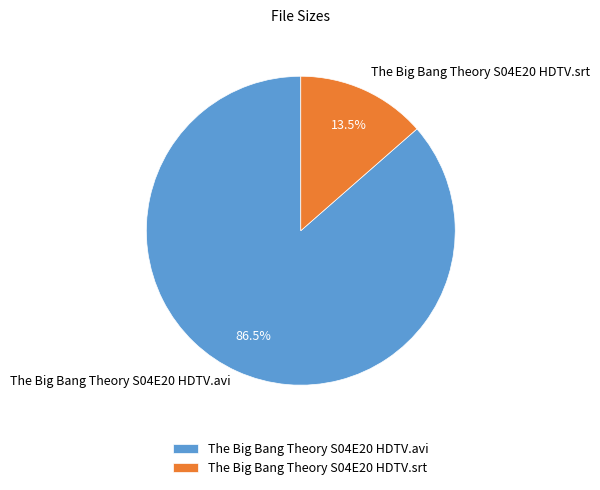

How many segments does this pie chart have?

2